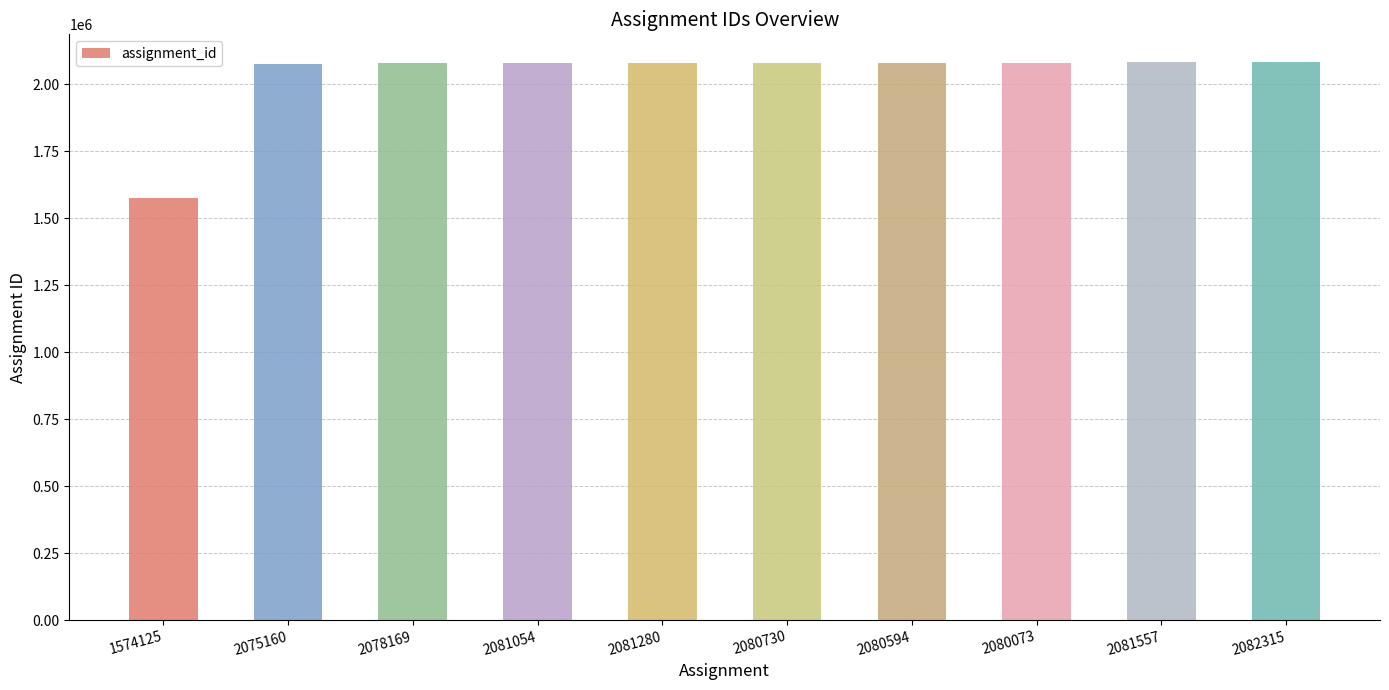

What is the ratio of the value at 2081054 to the value at 2080594?

1.0